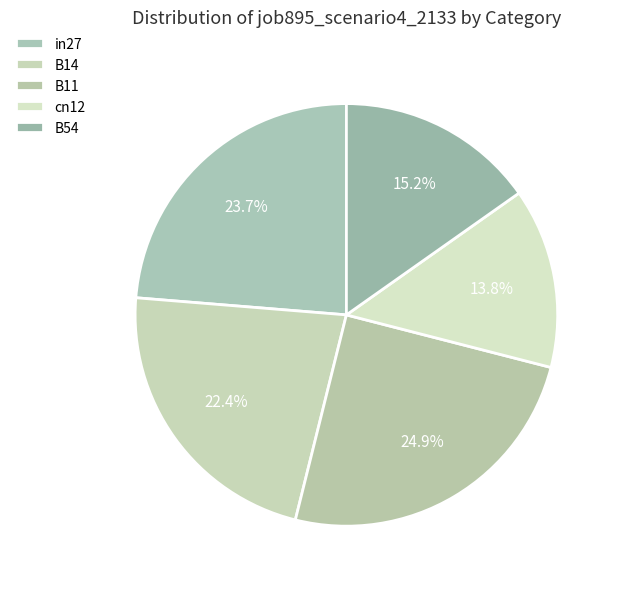

What is the change in value from in27 to B54?

-0.4